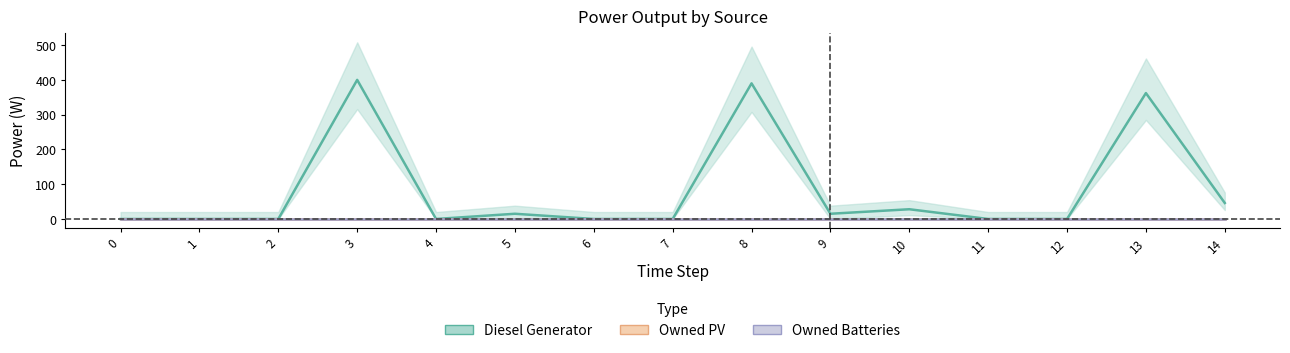

Which series has the widest spread of values?

Diesel Generator